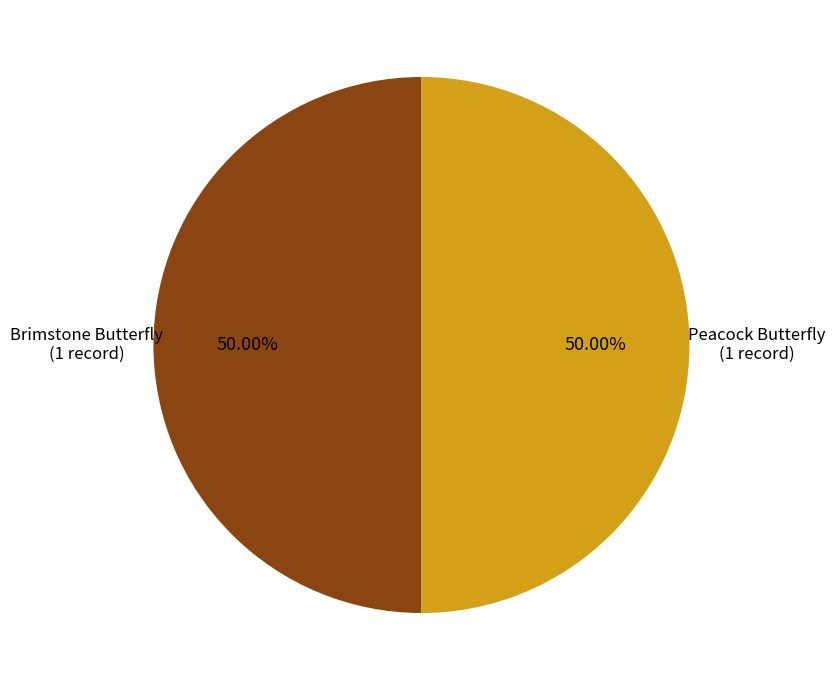

How many slices are in this pie chart?

2